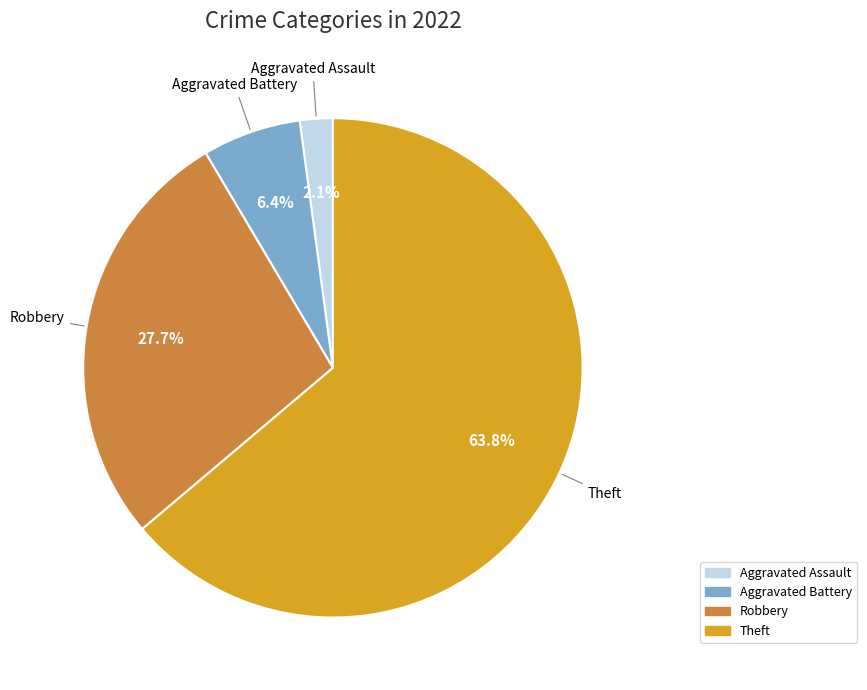

True or false: Aggravated Assault accounts for 11% of the total.

False